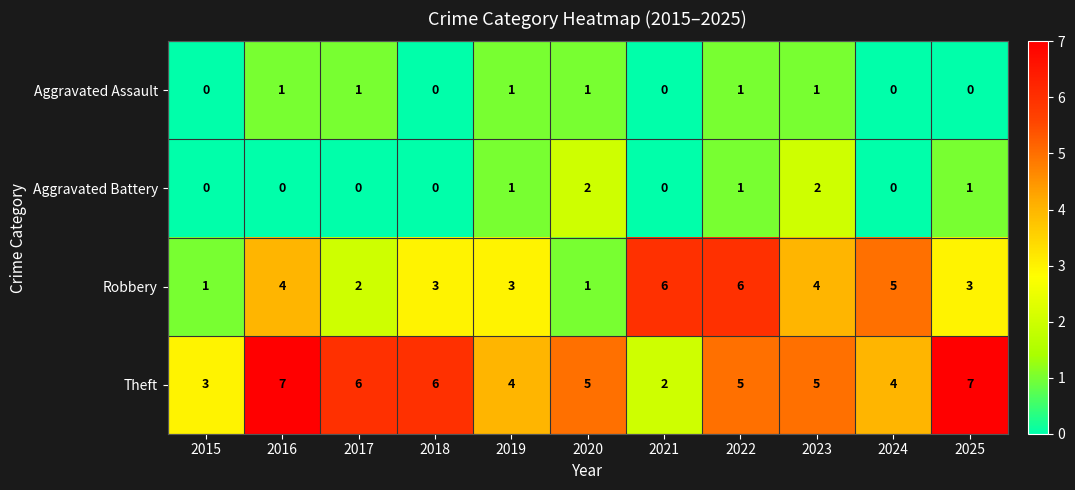

What is the total value across all series at 2015?

4